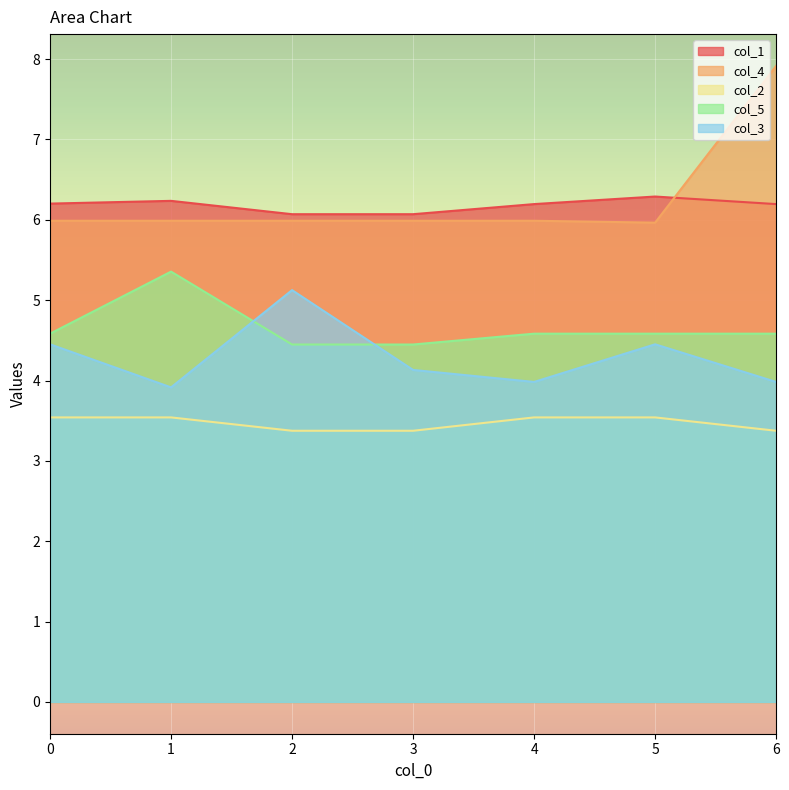

What is the greatest value displayed?

7.9